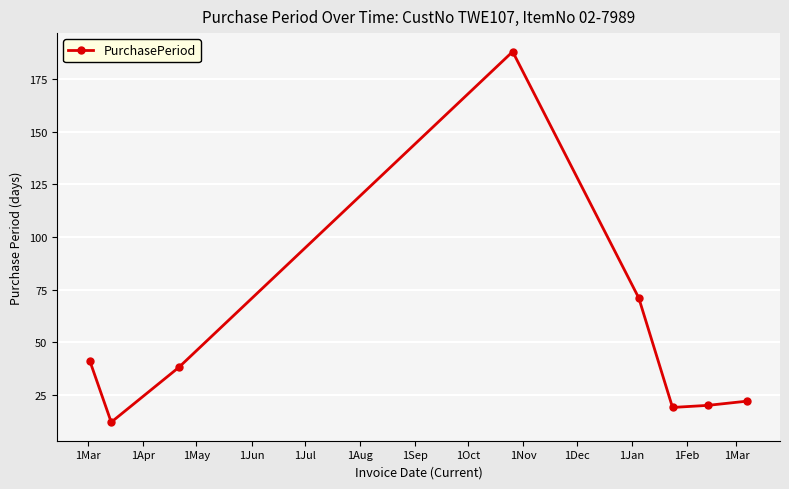

What is the value of the 1st point from the left?

41